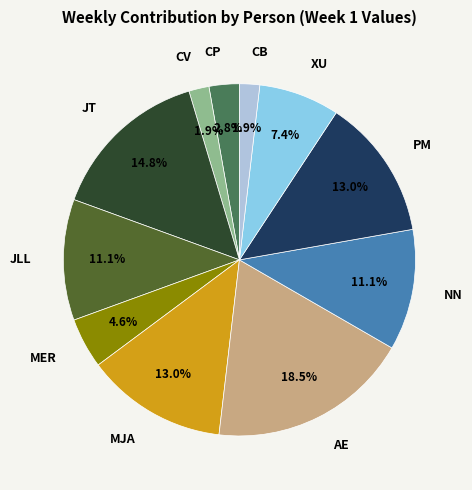

Which category has the biggest portion of the pie?

AE